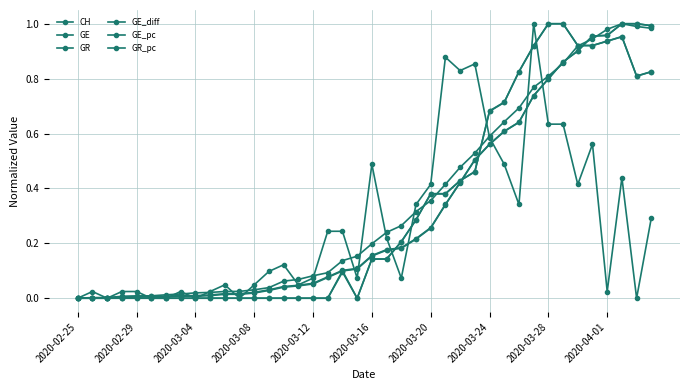

Rank the series by their maximum value, from lowest to highest.

CH, GE, GR, GE_diff, GE_pc, GR_pc